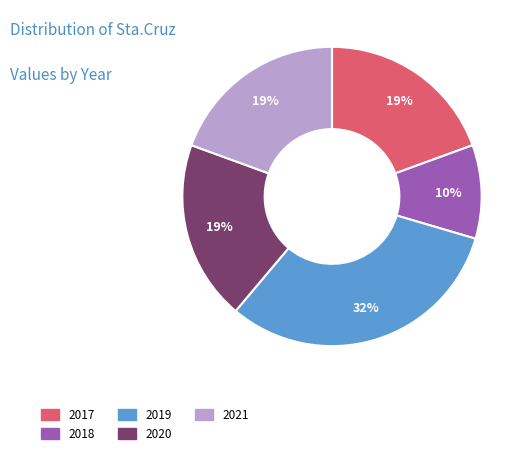

To the nearest percent, what is the combined percentage of 2018 and 2019?

42%